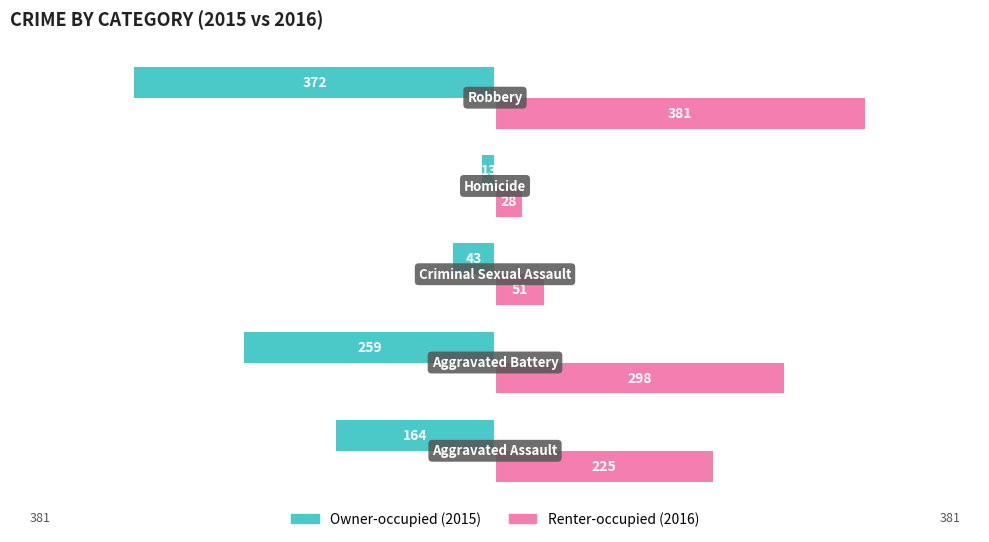

How many series are shown in this chart?

2